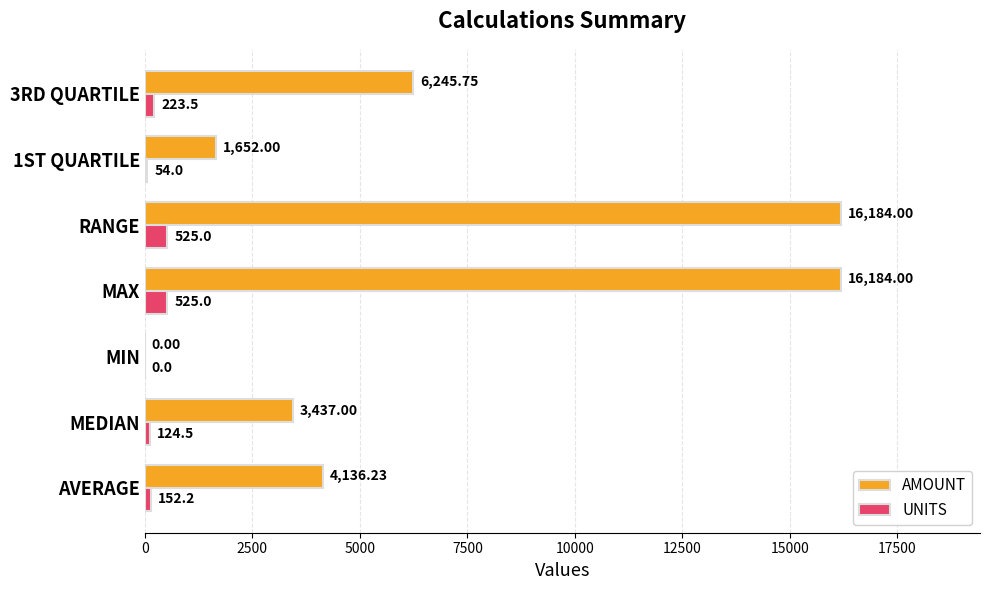

Which series changed the most between MIN and 1ST QUARTILE?

AMOUNT